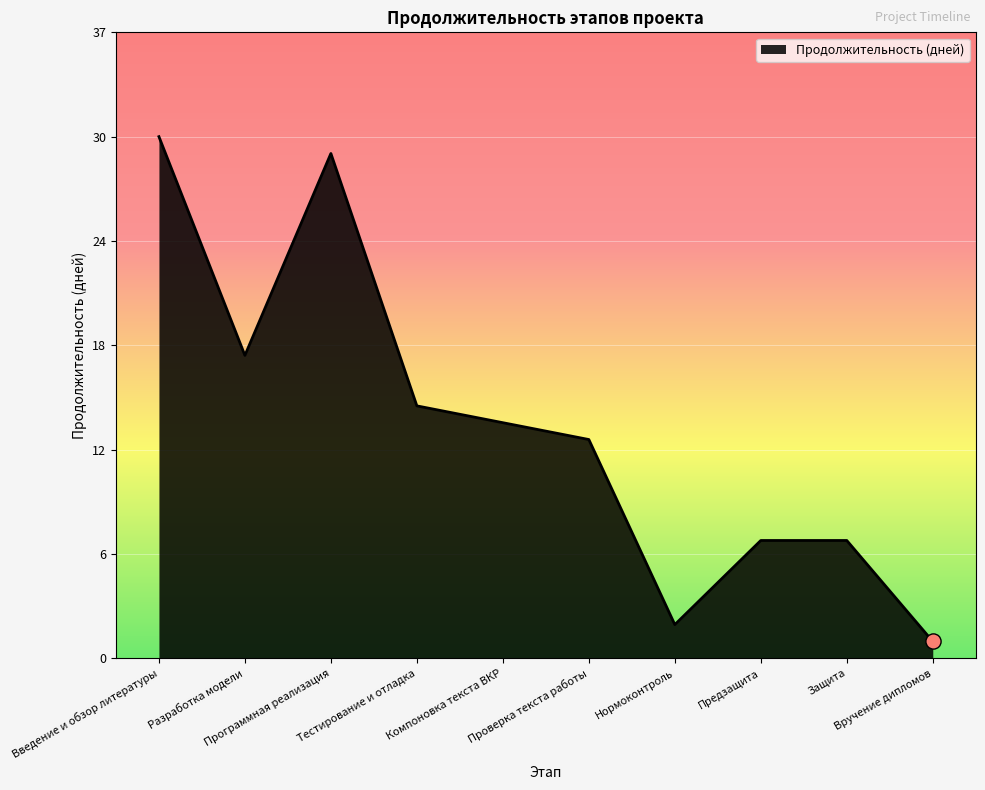

What is the change in value from Введение и обзор литературы to Защита?

-24